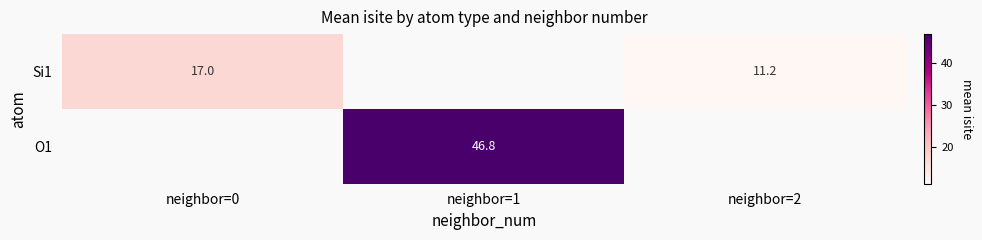

Is it true that Si1 equals 18.7 at neighbor=2?

False